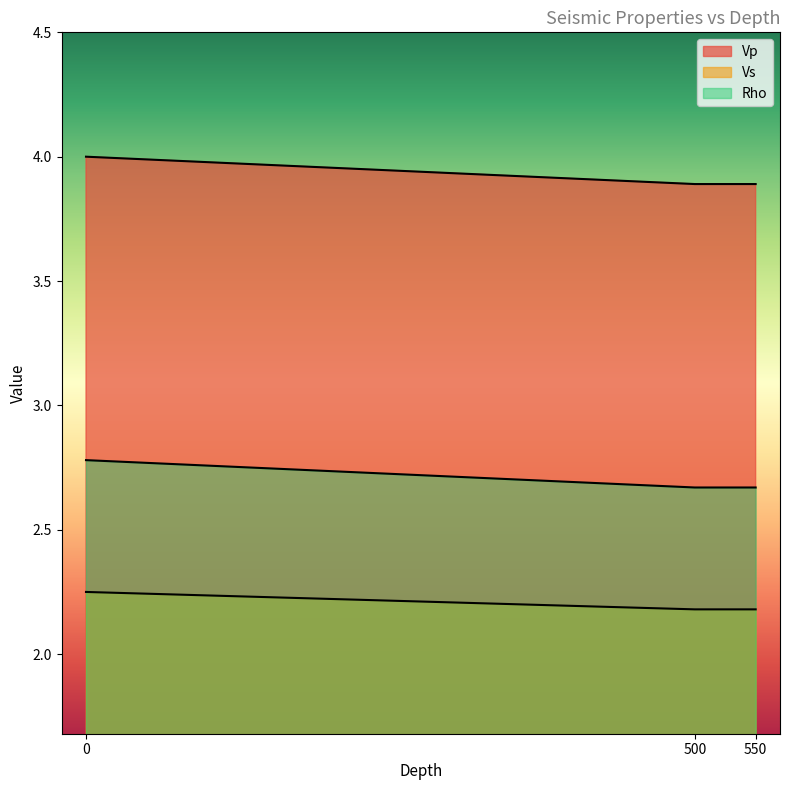

Where is Vp nearest to the value 3?

500